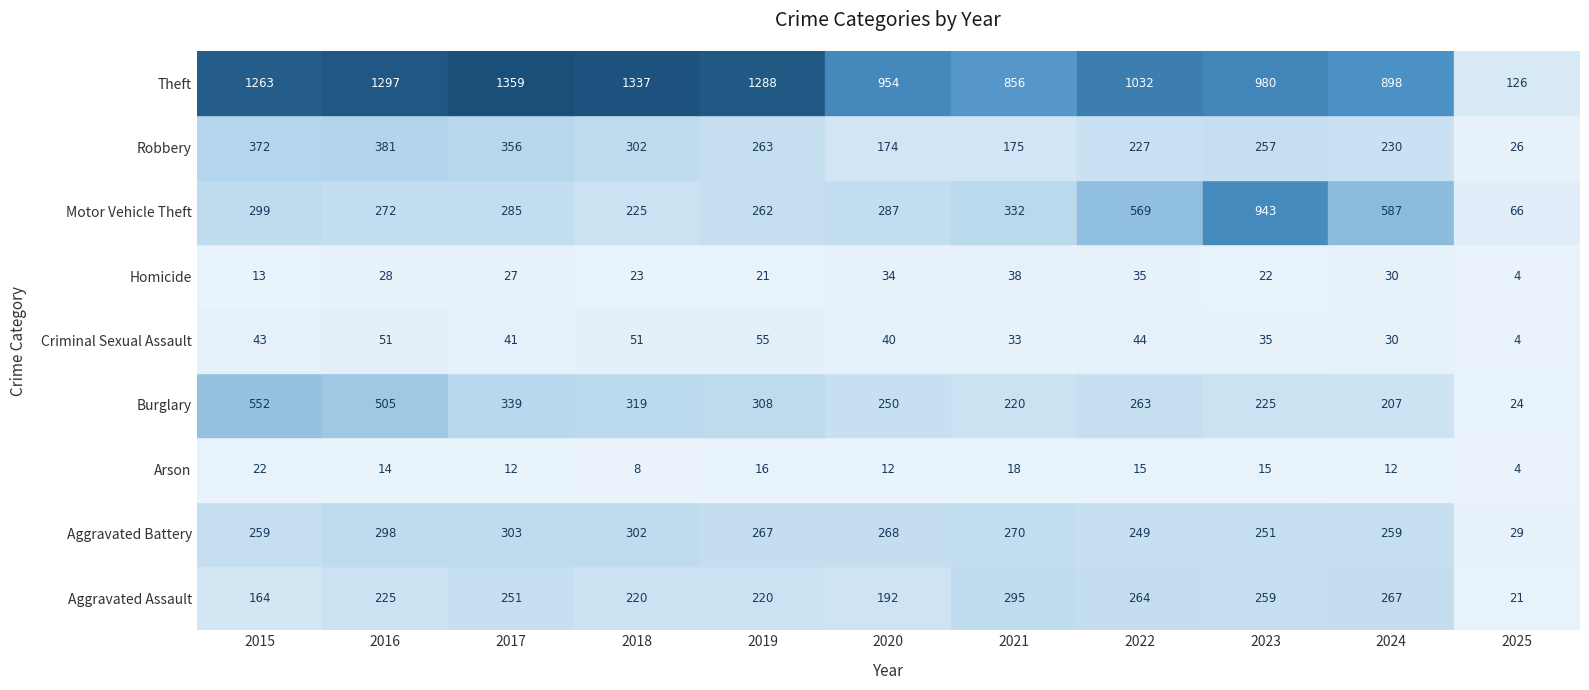

What is the difference between the highest and lowest values at 2025?

122